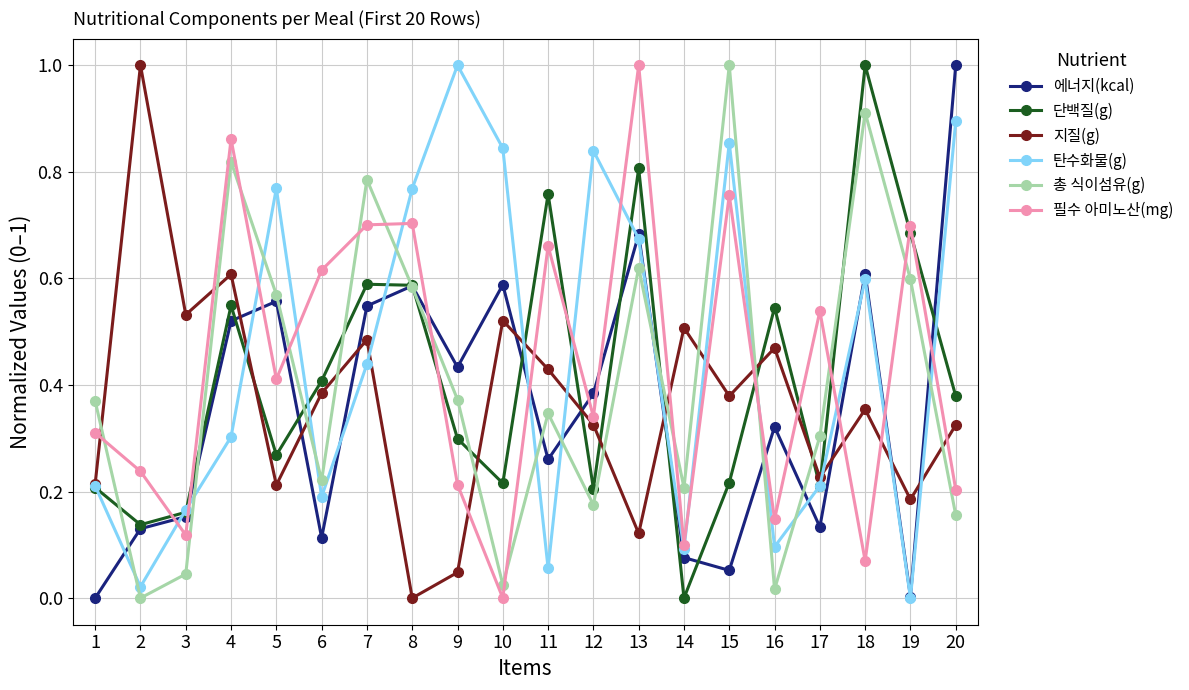

True or false: 지질(g) and 총 식이섬유(g) cross at least once.

True